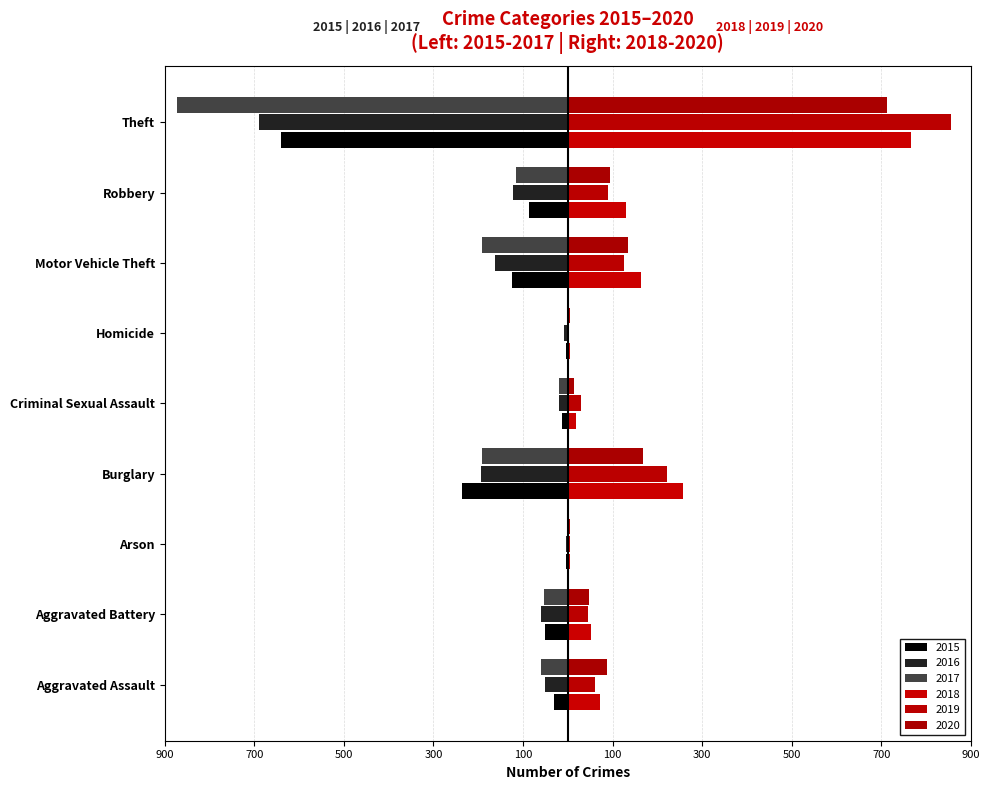

What position from the right is Burglary?

6